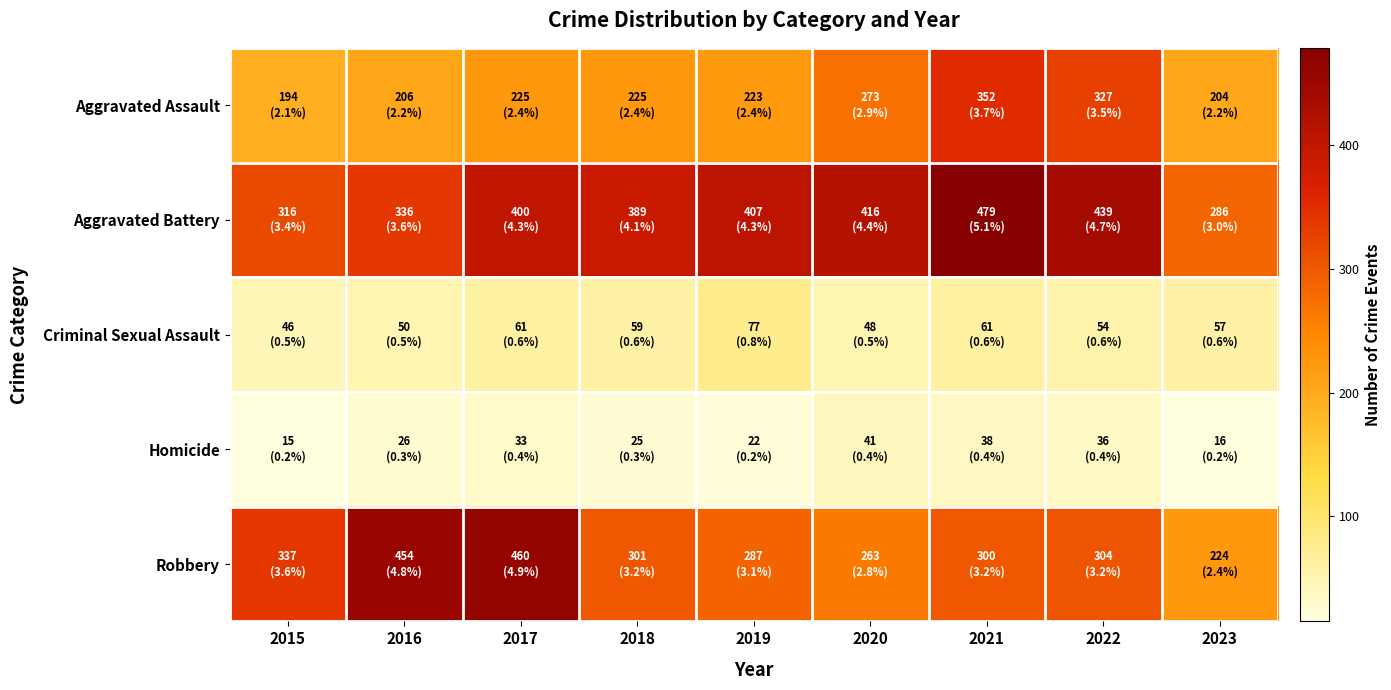

Reading left to right, list all the values displayed in this chart.

Aggravated Assault: 2015=194	2016=206	2017=225	2018=225	2019=223	2020=273	2021=352	2022=327	2023=204
Aggravated Battery: 2015=316	2016=336	2017=400	2018=389	2019=407	2020=416	2021=479	2022=439	2023=286
Criminal Sexual Assault: 2015=46	2016=50	2017=61	2018=59	2019=77	2020=48	2021=61	2022=54	2023=57
Homicide: 2015=15	2016=26	2017=33	2018=25	2019=22	2020=41	2021=38	2022=36	2023=16
Robbery: 2015=337	2016=454	2017=460	2018=301	2019=287	2020=263	2021=300	2022=304	2023=224